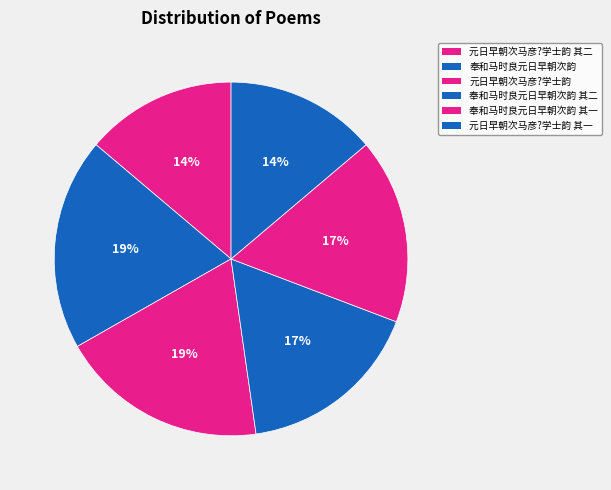

What is the largest slice in the pie chart?

奉和马时良元日早朝次韵